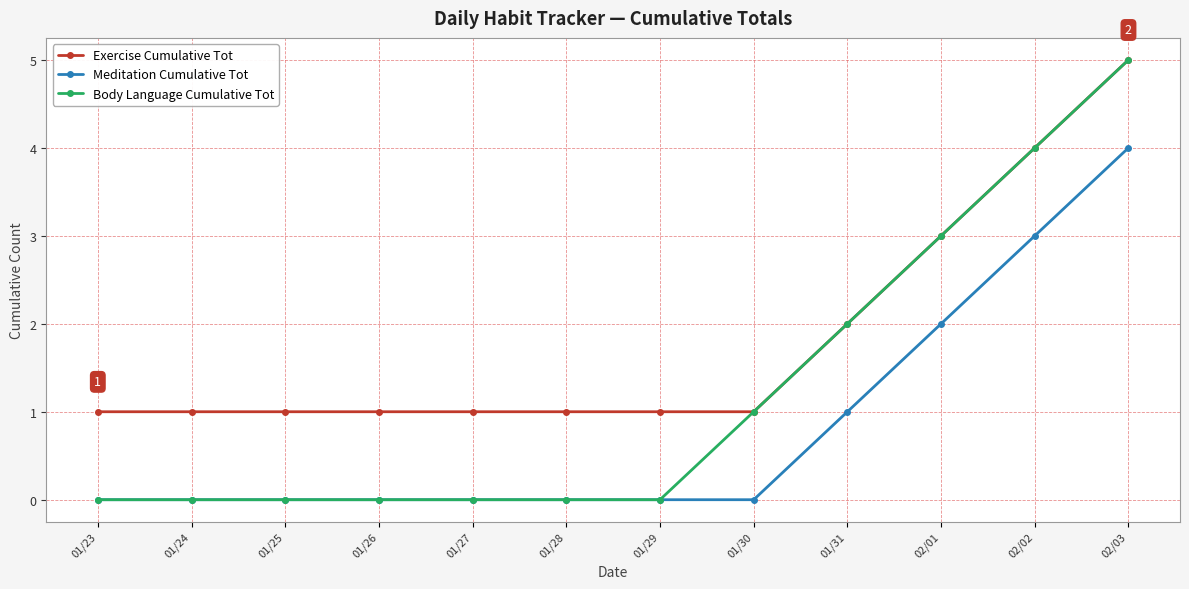

Rank the series by their average value, from highest to lowest.

Exercise Cumulative Tot, Body Language Cumulative Tot, Meditation Cumulative Tot